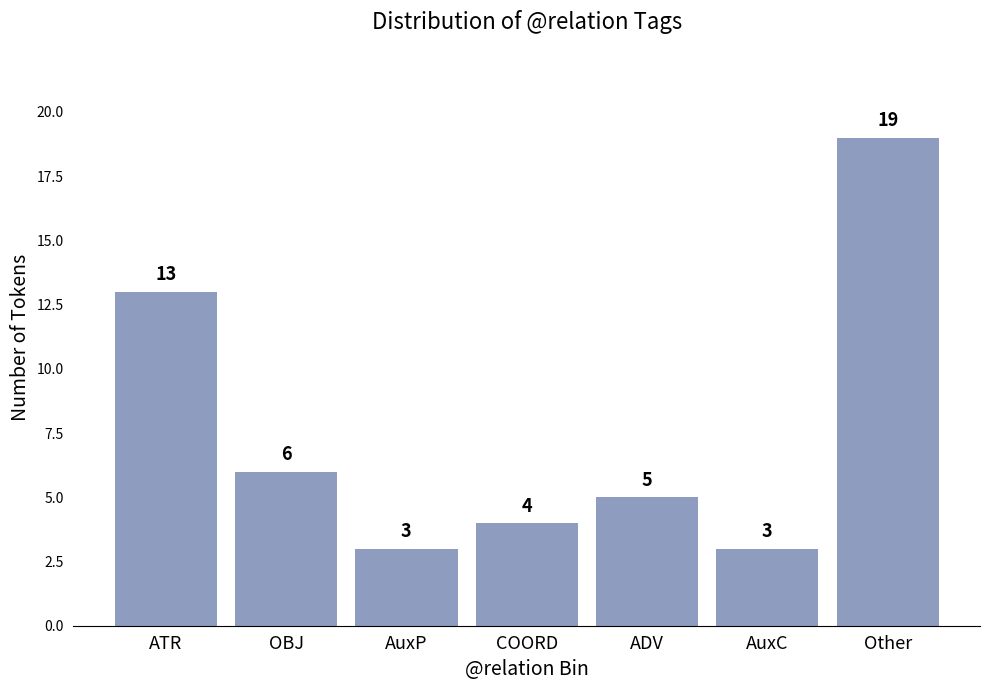

Reading left to right, what are all the values shown in this chart?

ATR=13	OBJ=6	AuxP=3	COORD=4	ADV=5	AuxC=3	Other=19